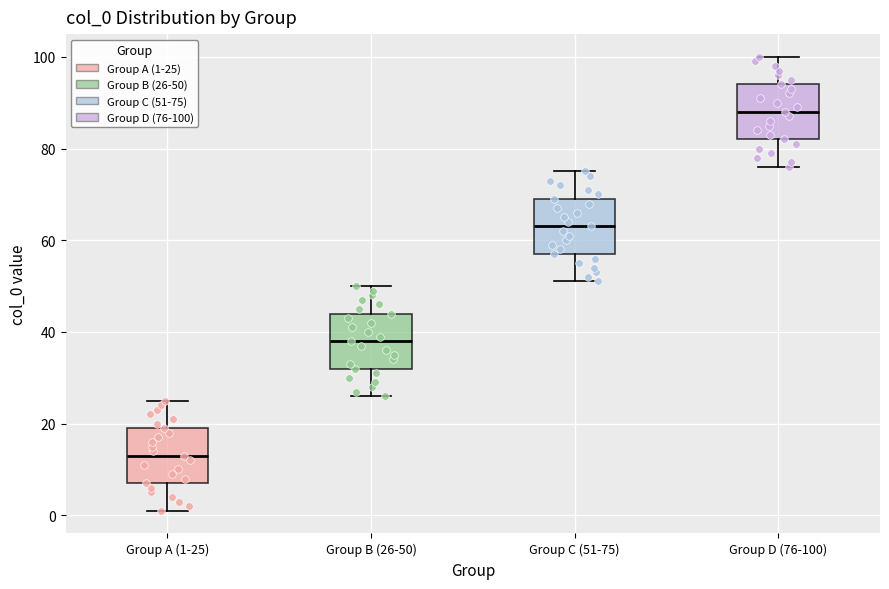

Where is the lower edge of the box for Group C (51-75) on the y-axis? The values are not printed on the chart, so give them approximately, as read against the axis.

58